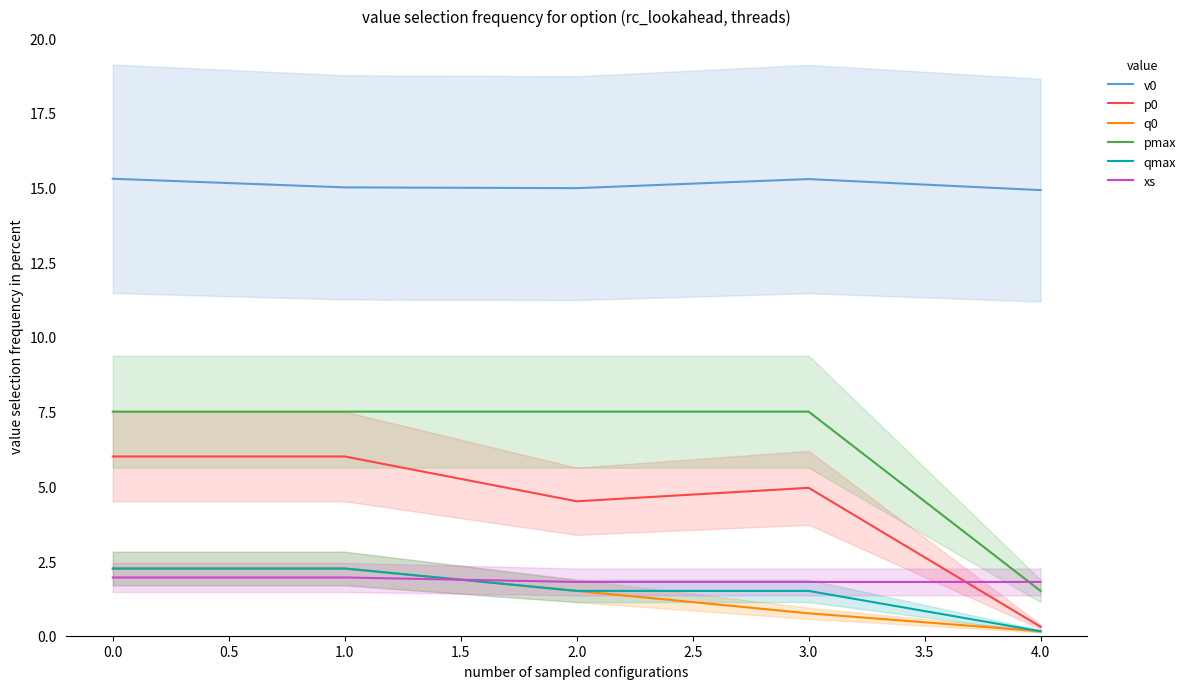

True or false: qmax and pmax intersect in this chart.

False